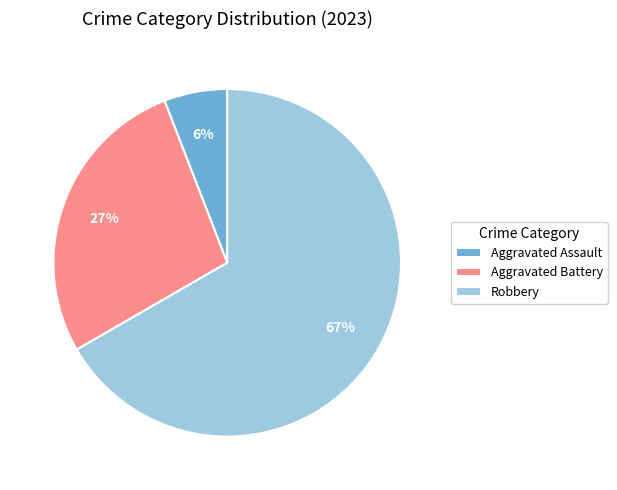

Which slice represents more than half of the pie?

Robbery